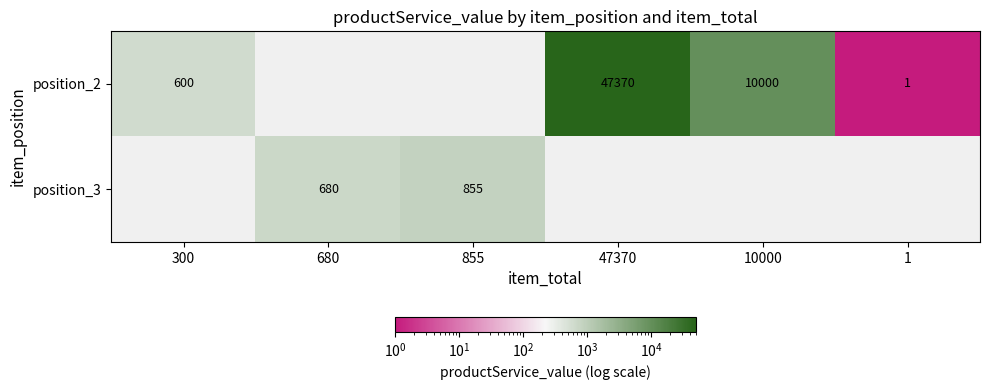

The position_3 series shows 680 at 680. True or false?

True